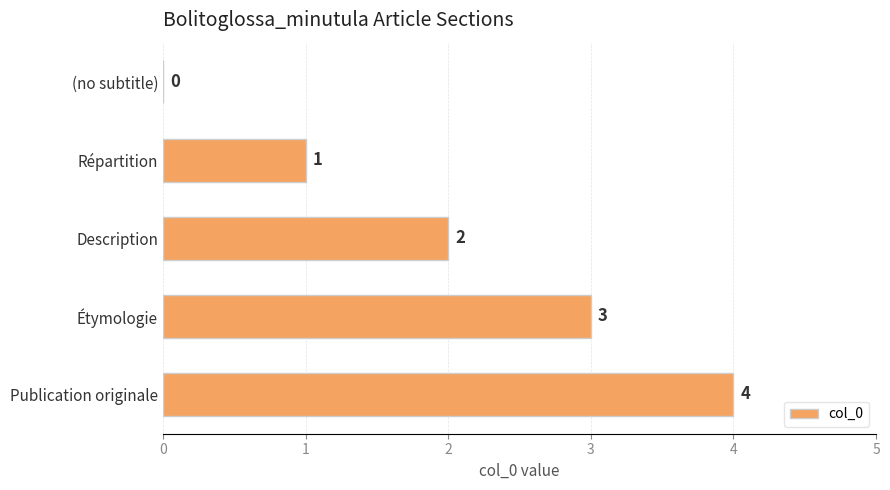

What is the maximum value shown in the chart?

4